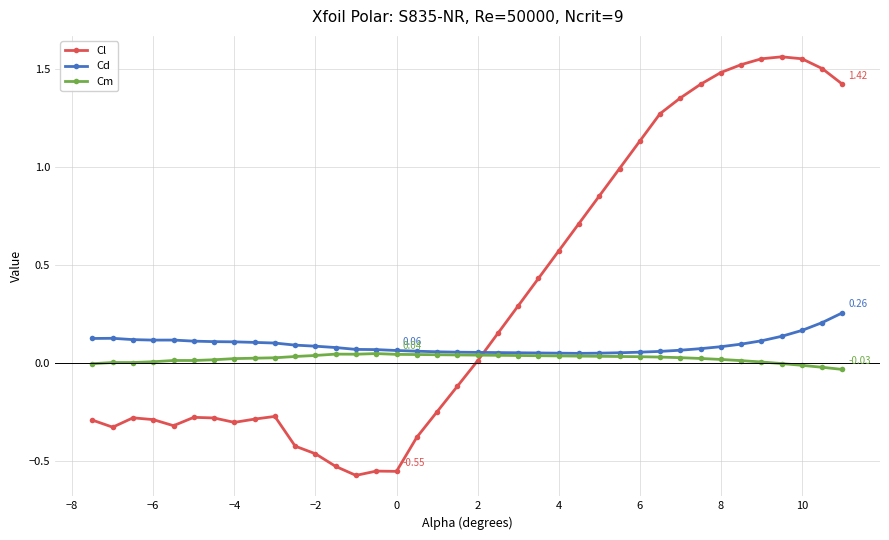

How many data points in Cl are above 0?

19